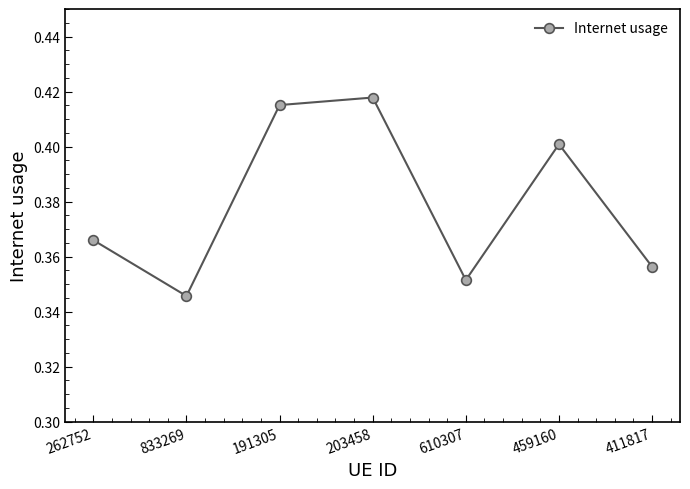

At which label is the value closest to 0?

833269